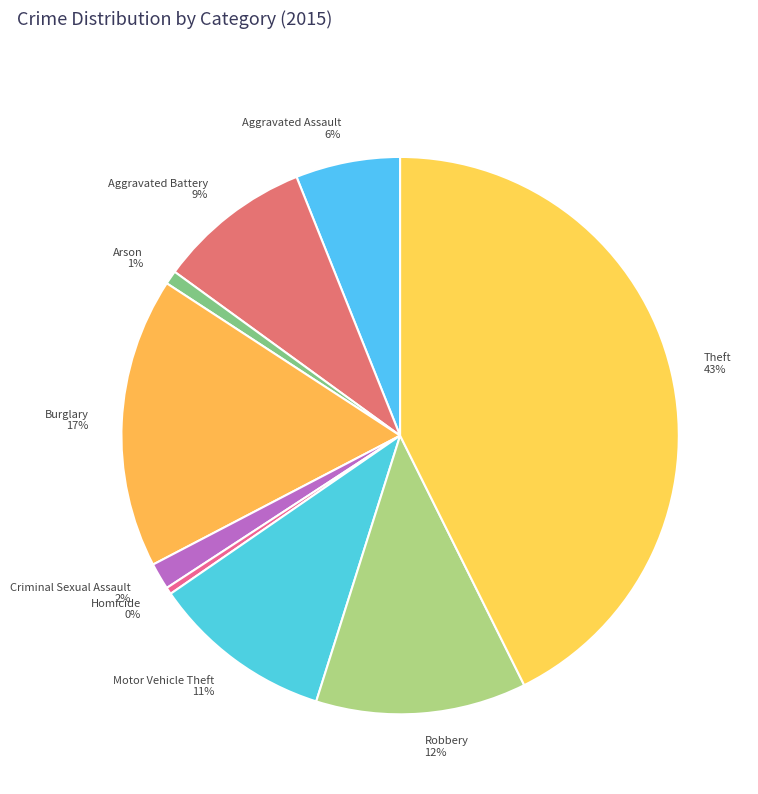

To the nearest percent, what is the average slice percentage?

11%